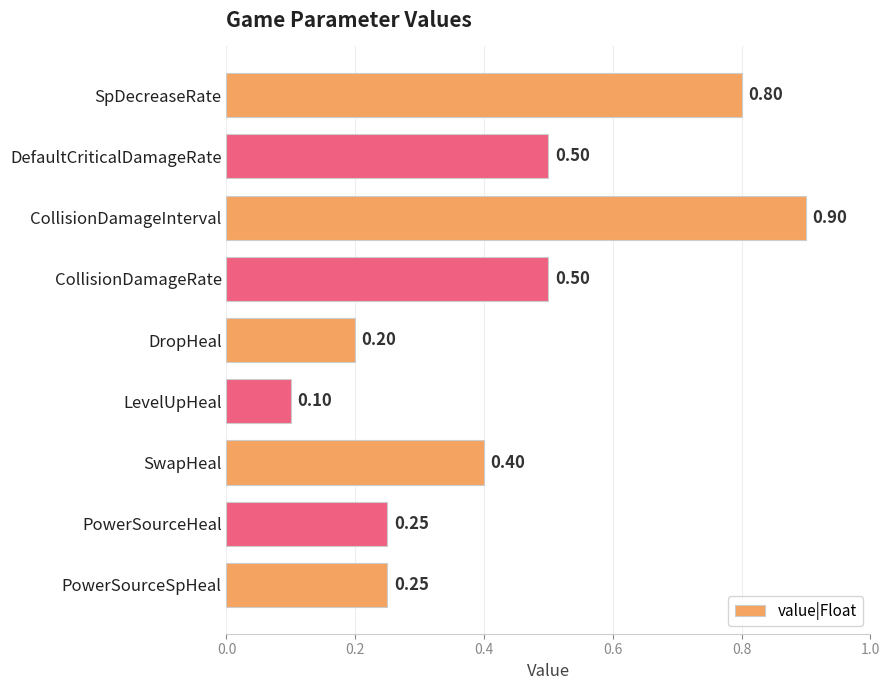

What is the minimum value shown in the chart?

0.1